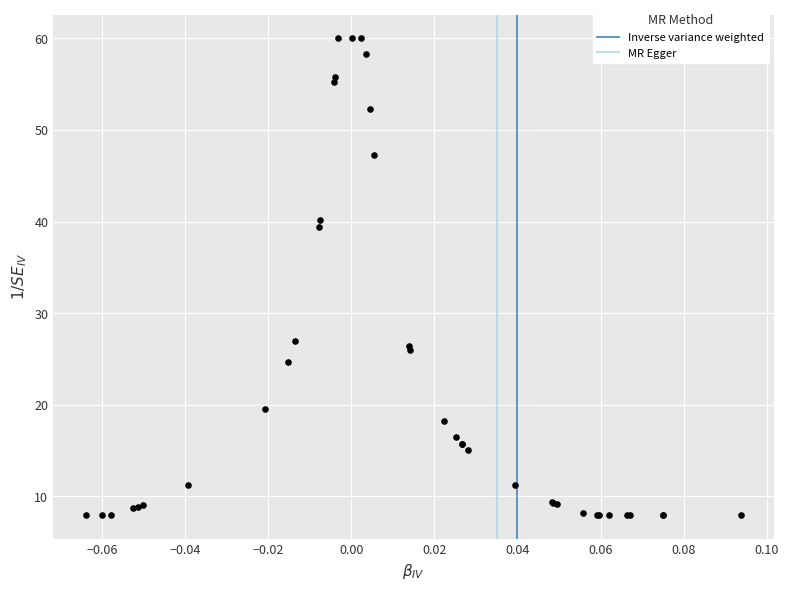

What Y value in the scatter plot is closest to 34?

39.4